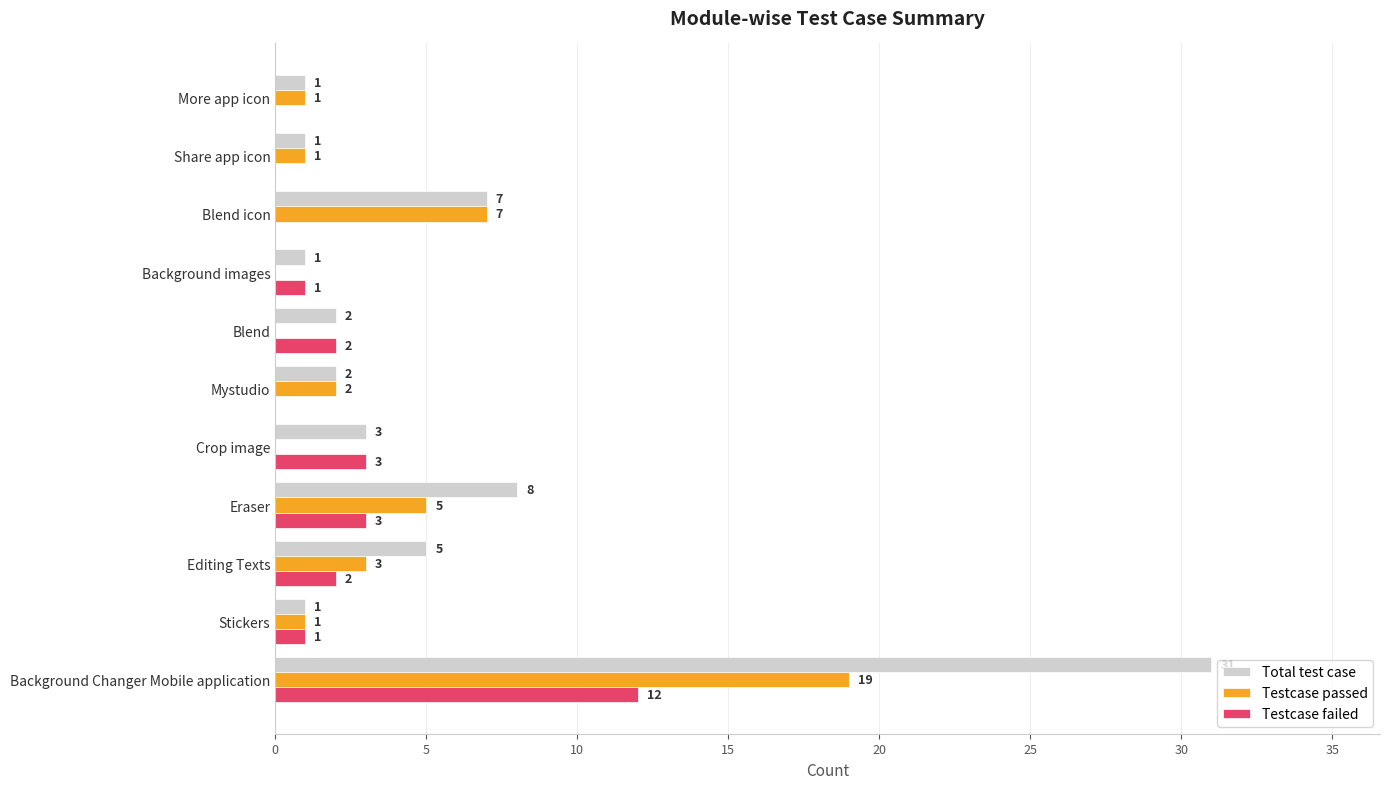

Between Stickers and Share app icon, which series saw the biggest shift?

Testcase failed